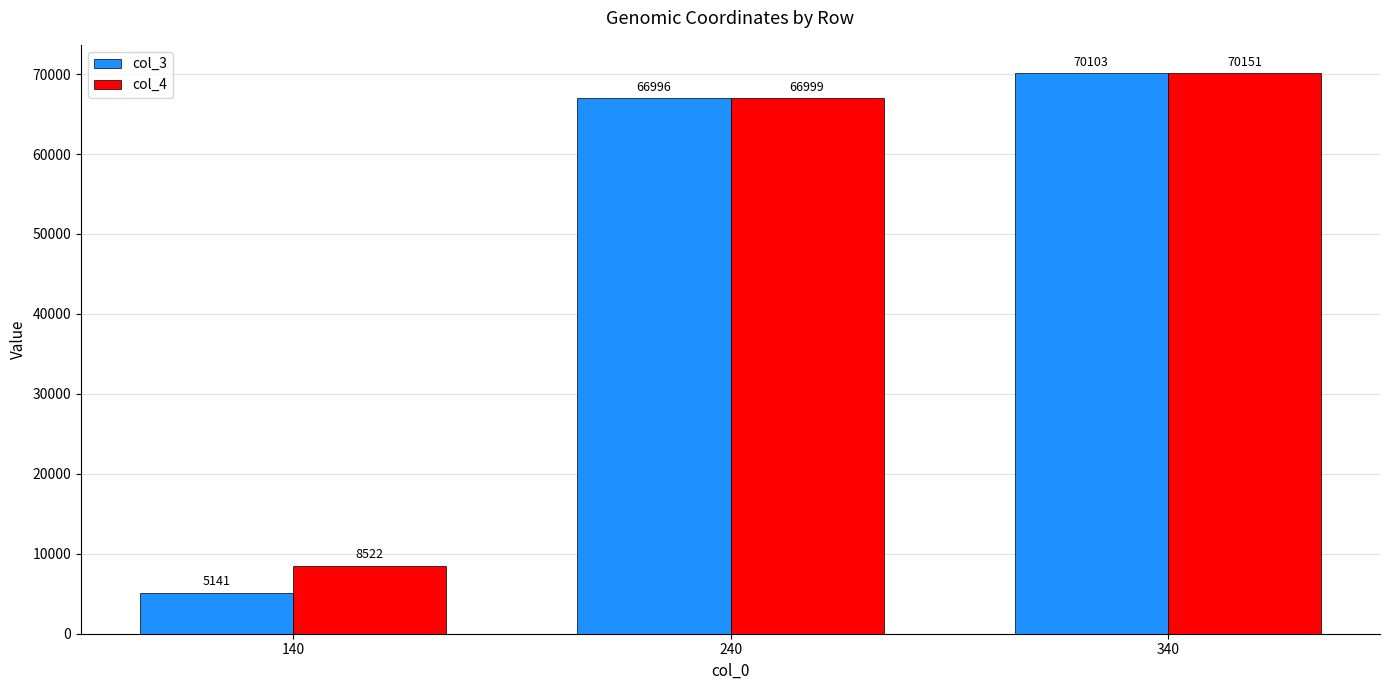

How many bars are there in each group?

2